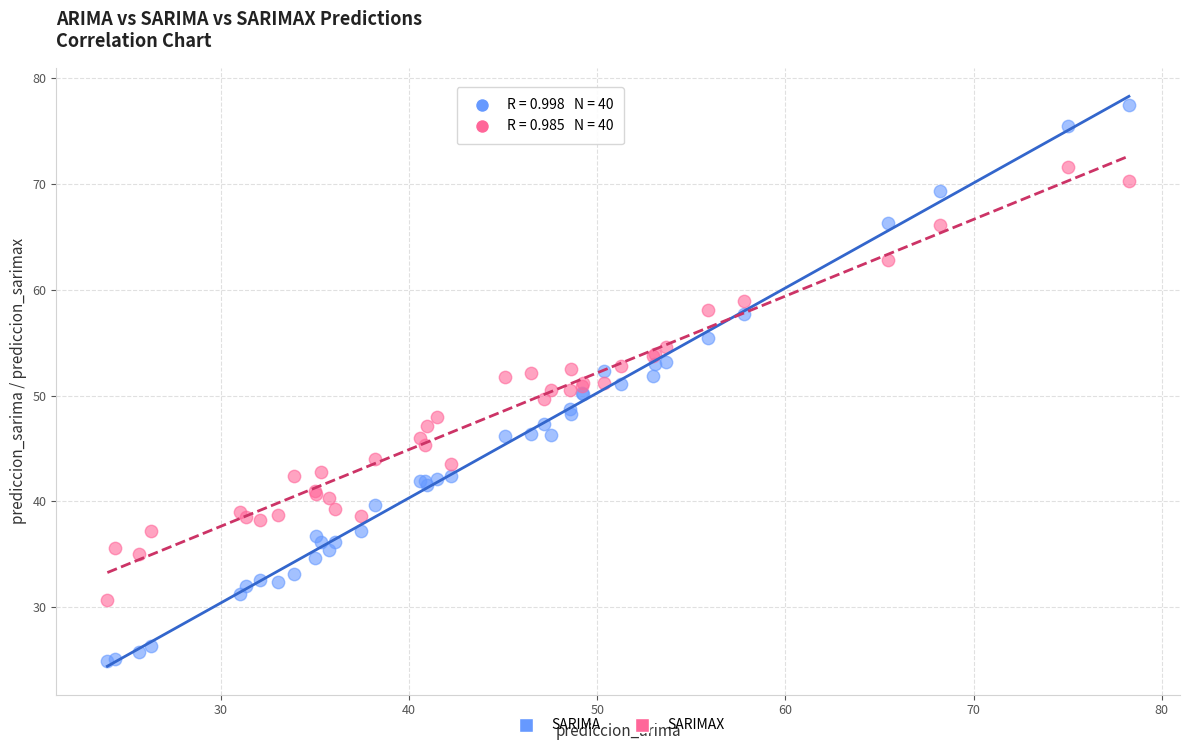

Which series has the largest Y range (max minus min)?

SARIMA